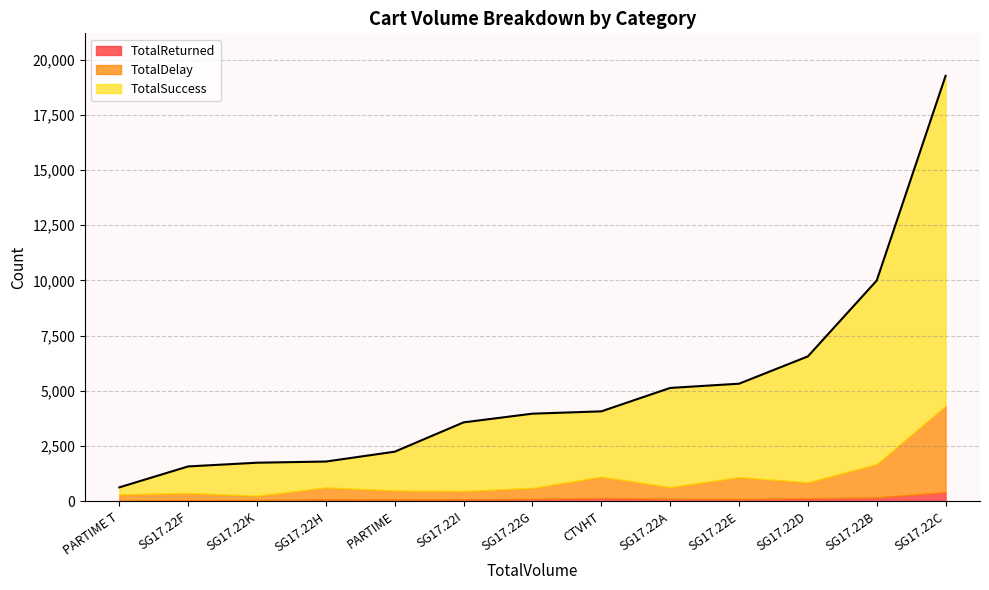

Is it true that TotalSuccess equals 8311 at SG17.22B?

True